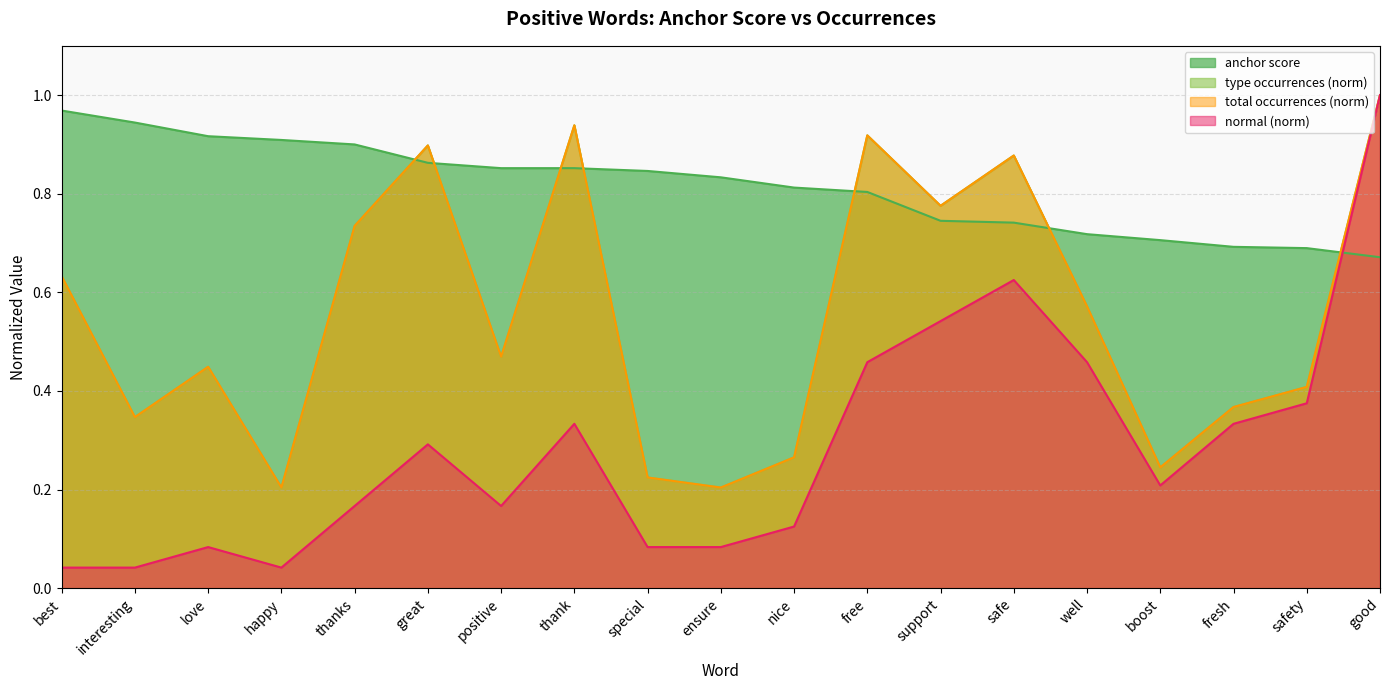

Reading left to right, transcribe all the data shown in this chart.

anchor score: 1.0	0.9	0.9	0.9	0.9	0.9	0.9	0.9	0.8	0.8	0.8	0.8	0.7	0.7	0.7	0.7	0.7	0.7	0.7
type occurrences: 0.6	0.3	0.4	0.2	0.7	0.9	0.5	0.9	0.2	0.2	0.3	0.9	0.8	0.9	0.6	0.2	0.4	0.4	1.0
total occurrences: 0.6	0.3	0.4	0.2	0.7	0.9	0.5	0.9	0.2	0.2	0.3	0.9	0.8	0.9	0.6	0.2	0.4	0.4	1.0
normal: 0.0	0.0	0.1	0.0	0.2	0.3	0.2	0.3	0.1	0.1	0.1	0.5	0.5	0.6	0.5	0.2	0.3	0.4	1.0